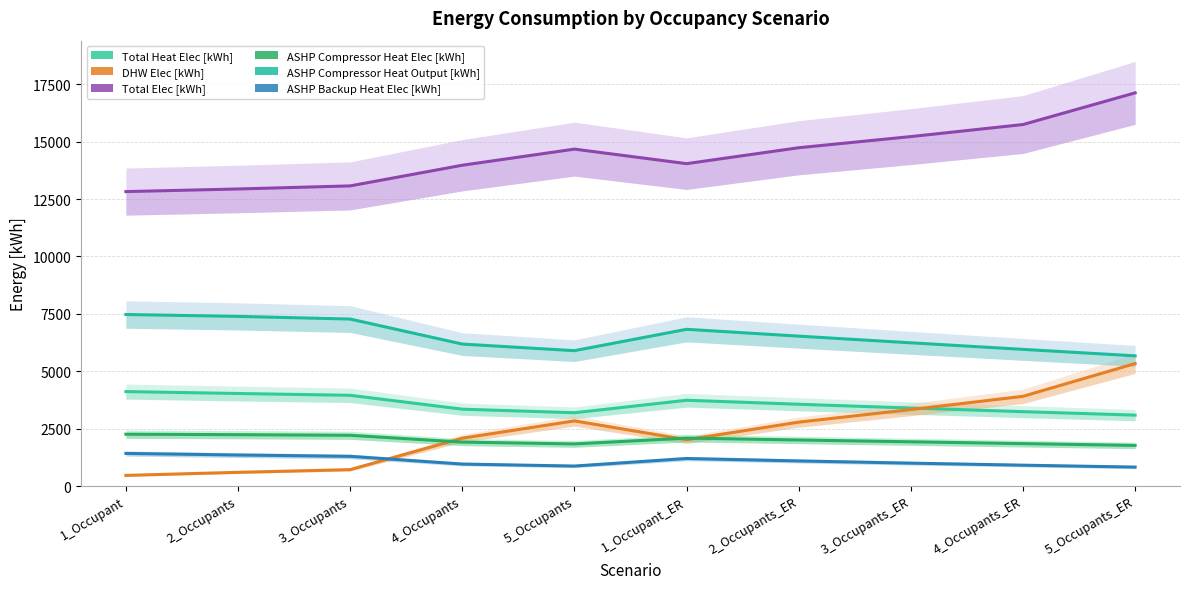

What is the minimum value for ASHP Backup Heat Elec [kWh]?

827.5